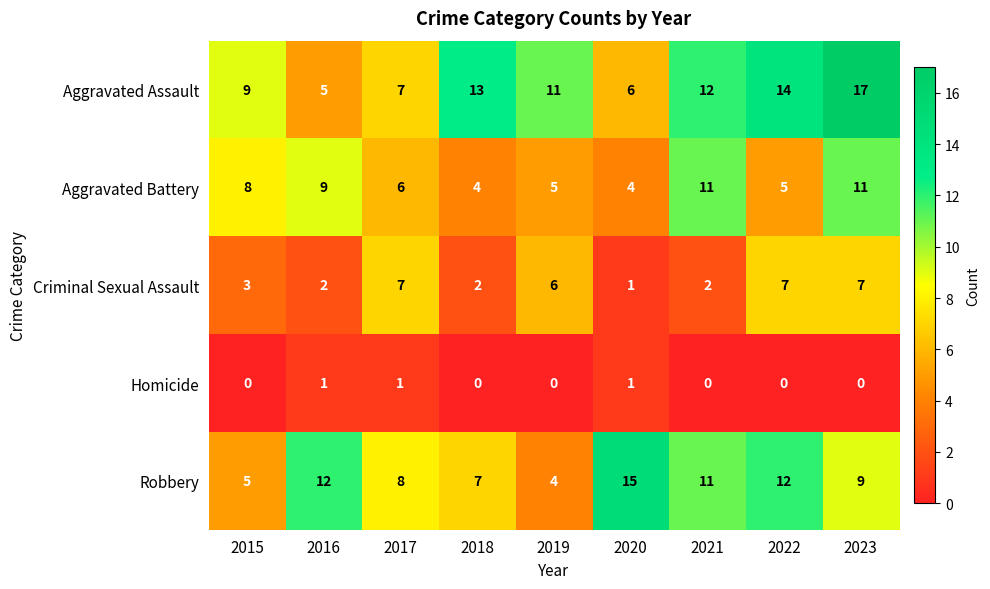

At which label is Criminal Sexual Assault closest to 4?

2015